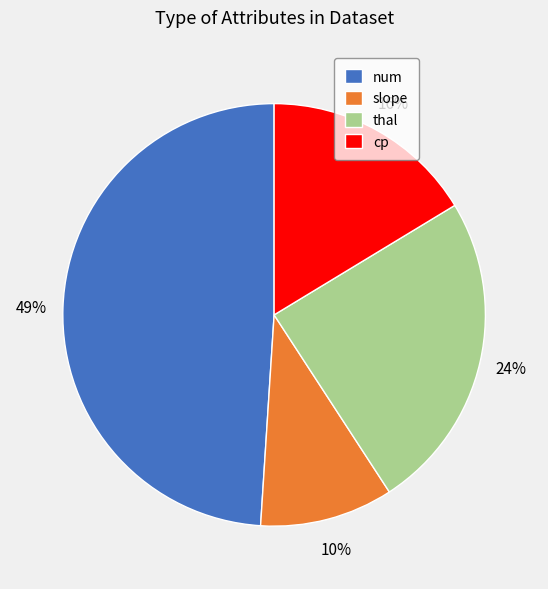

What is the ratio of the value at thal to the value at slope?

2.4